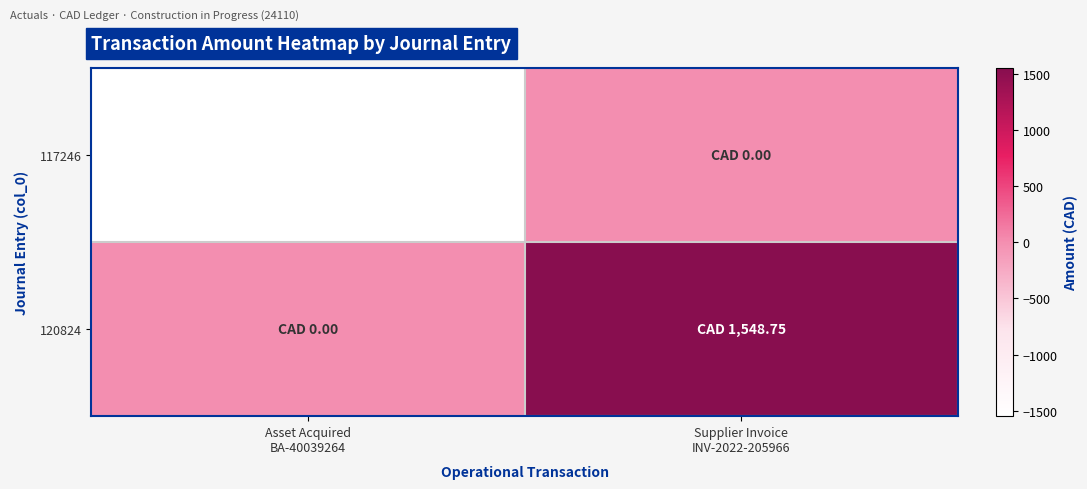

What is the difference between the highest and lowest values at Asset Acquired
BA-40039264?

1548.8